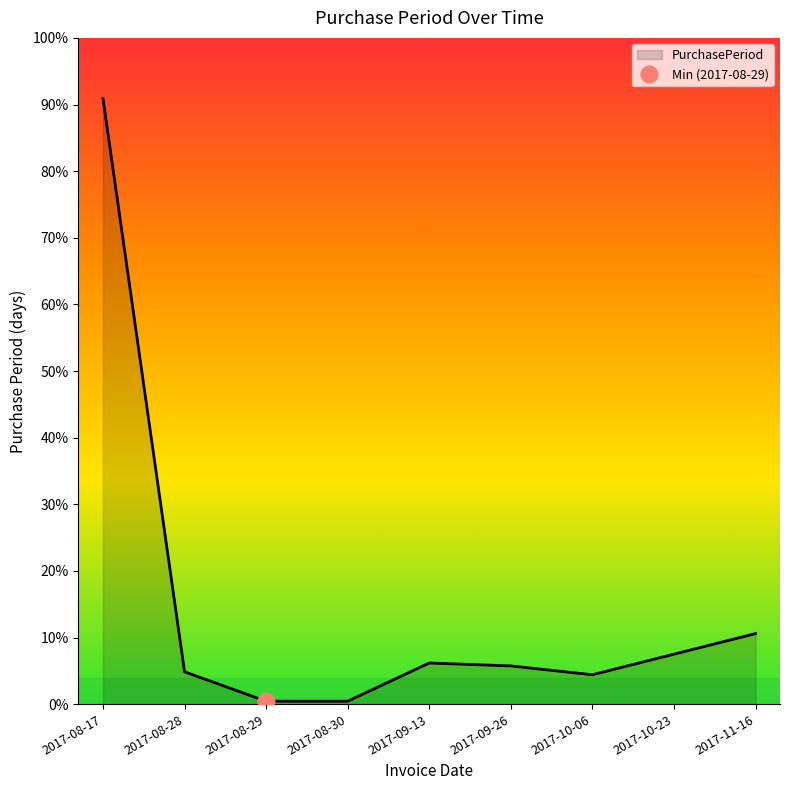

Rank the categories by value from highest to lowest.

2017-08-17, 2017-11-16, 2017-10-23, 2017-09-13, 2017-09-26, 2017-08-28, 2017-10-06, 2017-08-29, 2017-08-30